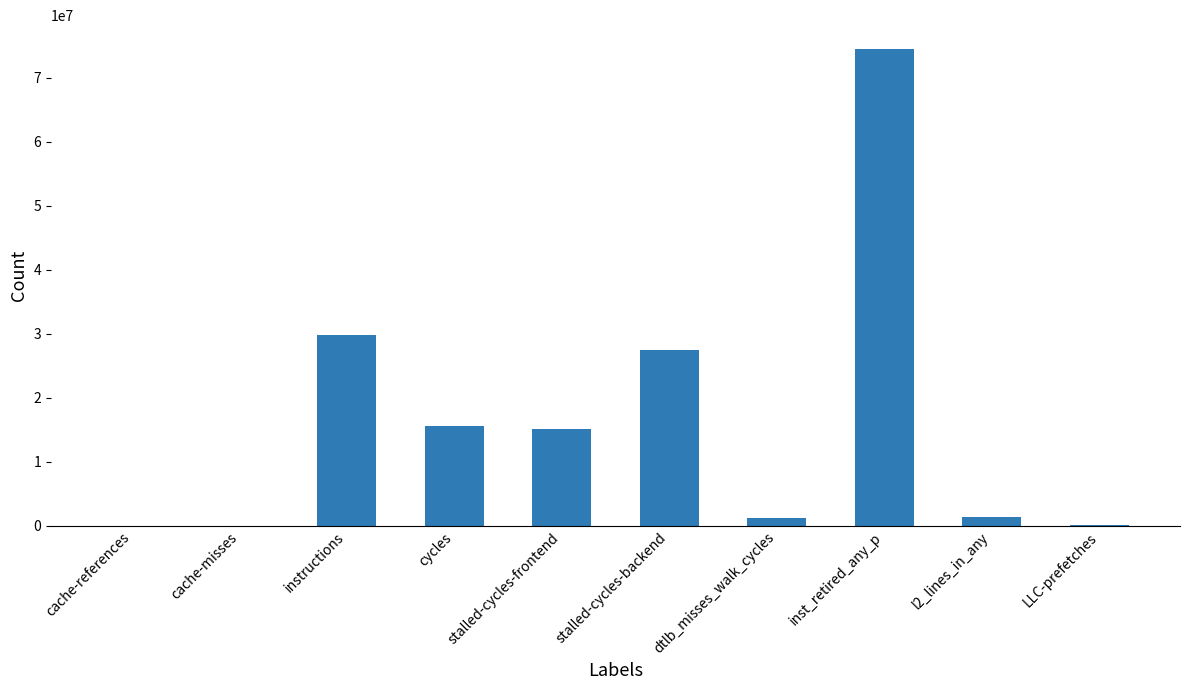

Which has a higher value, l2_lines_in_any or stalled-cycles-backend?

stalled-cycles-backend